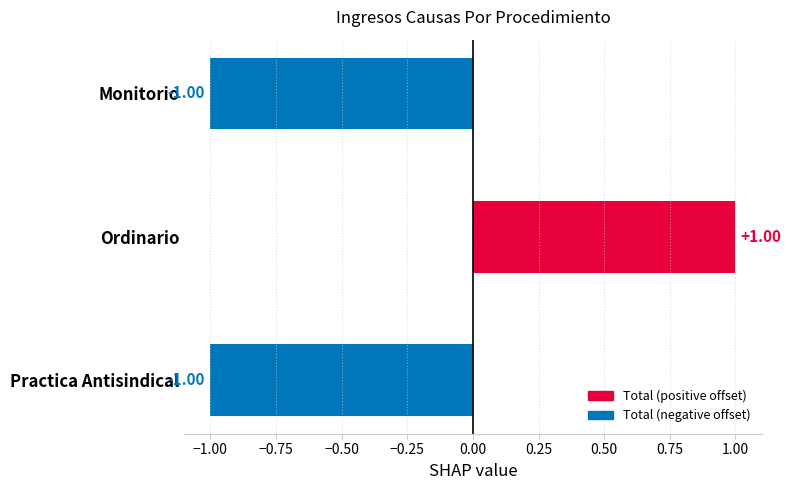

Between Practica Antisindical and Ordinario, which is larger?

Ordinario